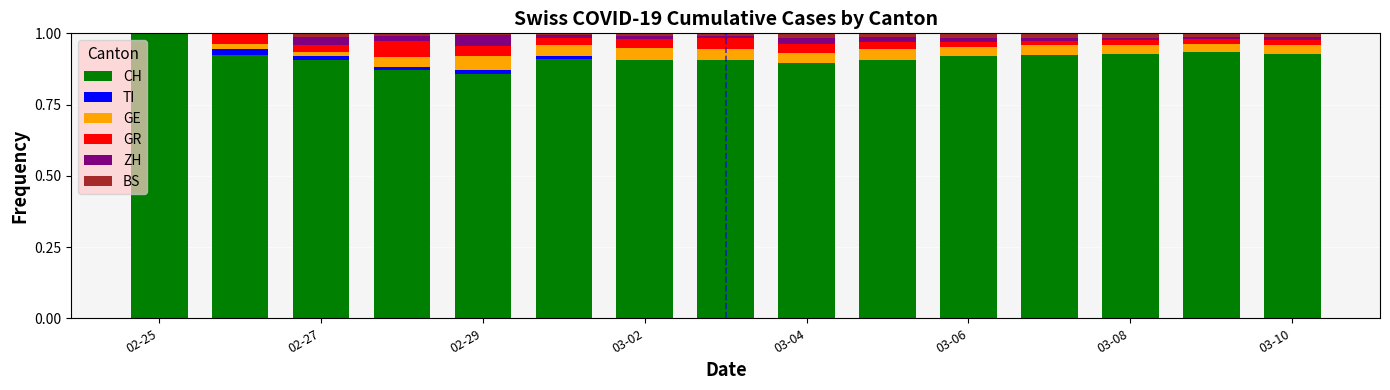

What are all the series names shown in the legend?

CH, TI, GE, GR, ZH, BS